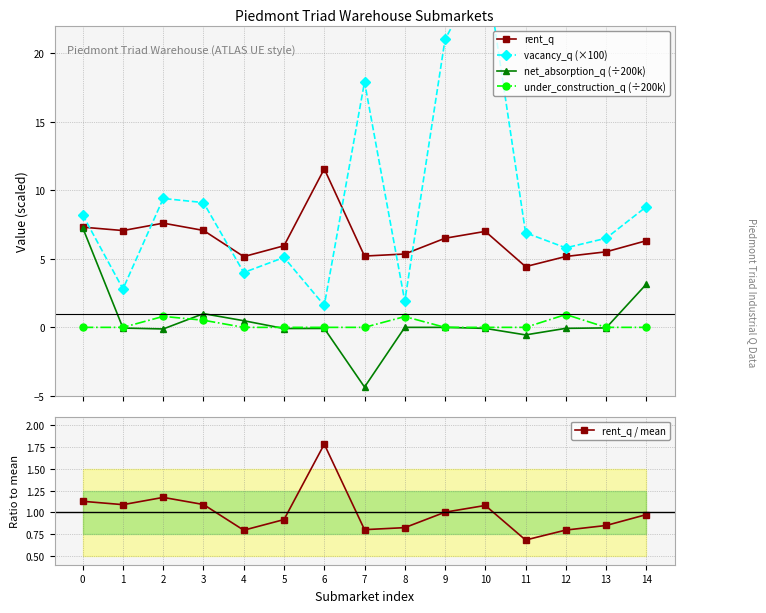

Which series has the widest spread of values?

vacancy_q (×100)